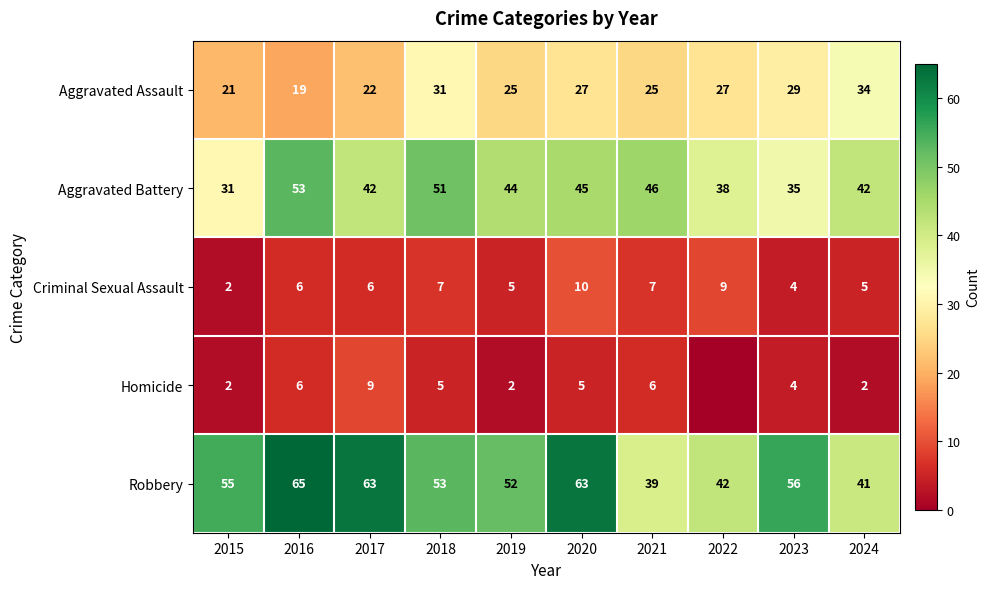

How many data points does each series have?

10